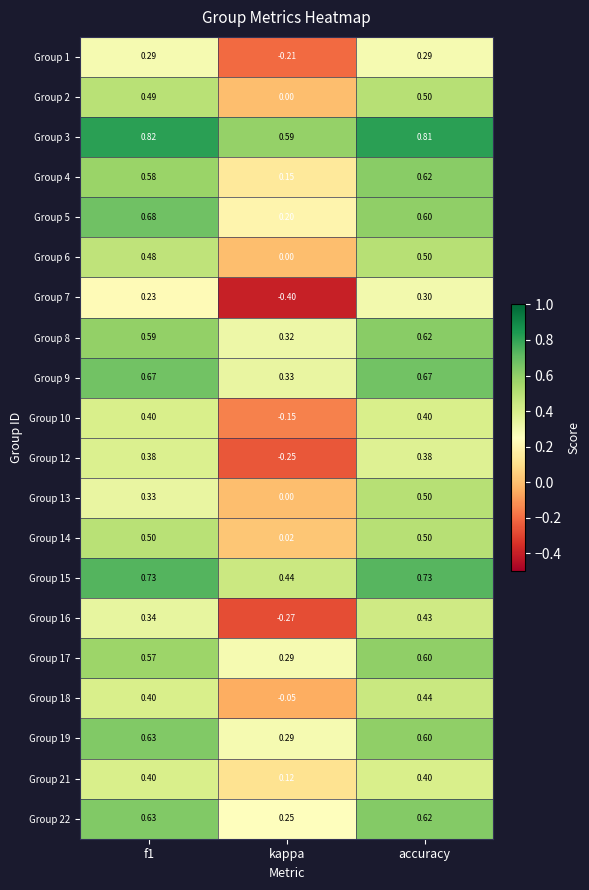

At which category is the sum across all series the highest?

accuracy